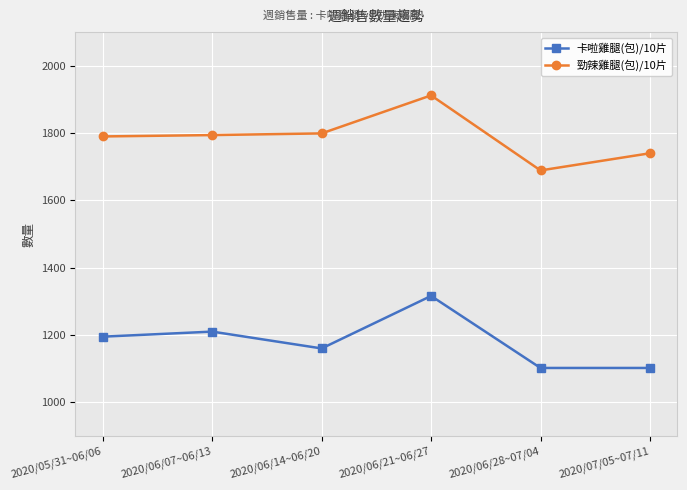

At which category is the sum across all series the highest?

2020/06/21~06/27